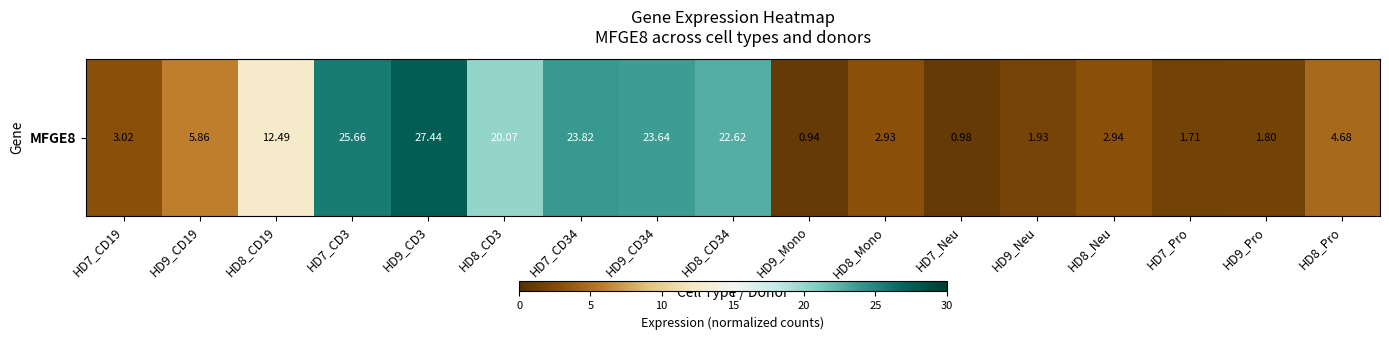

At which category does the chart reach its minimum across all series?

HD9_Mono